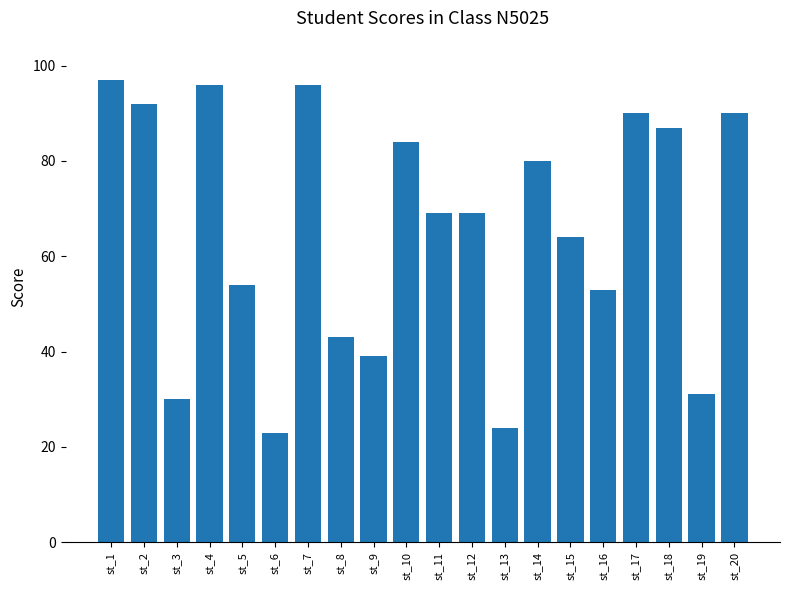

How many categories are shown in the chart?

20